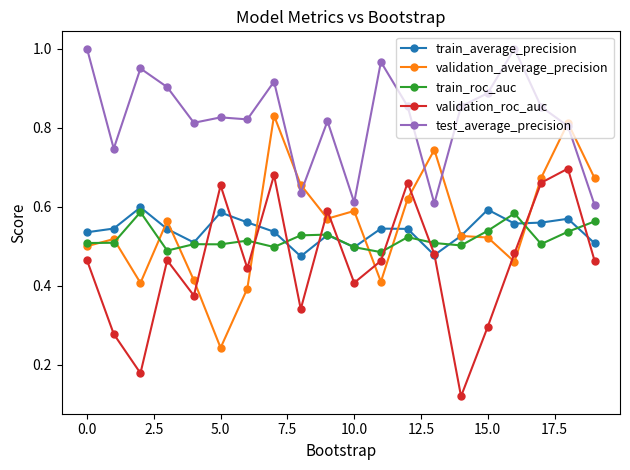

After their last crossing, which series has the higher values: validation_average_precision or train_roc_auc?

validation_average_precision